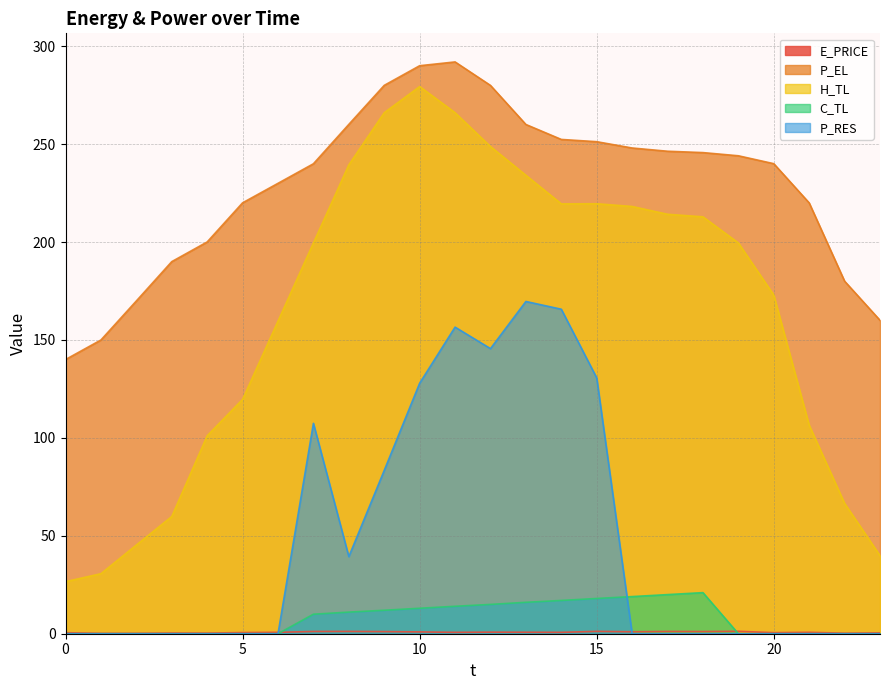

How many interior local valleys does the H_TL series have?

1